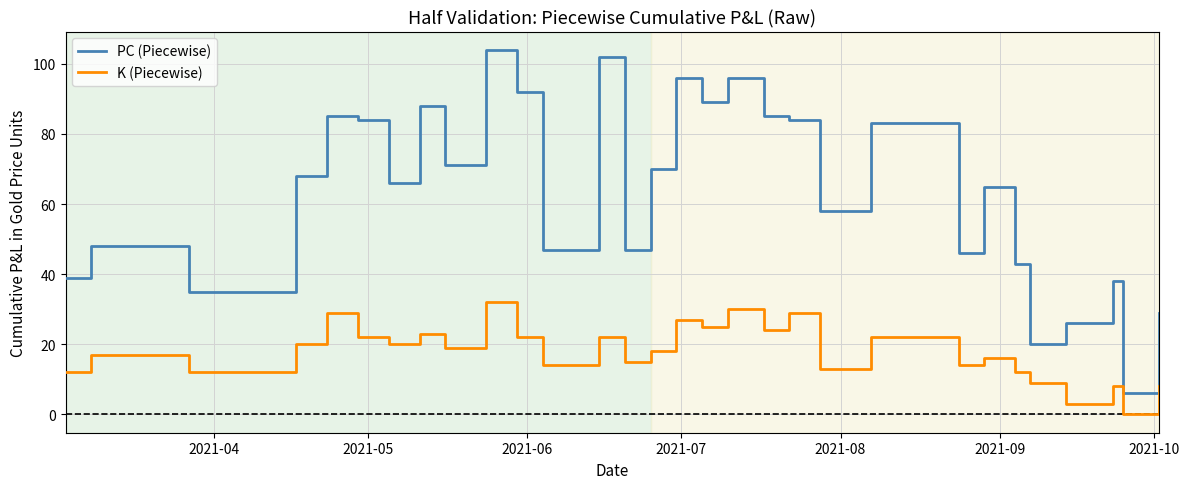

What is the average value of the K (Piecewise) series?

18